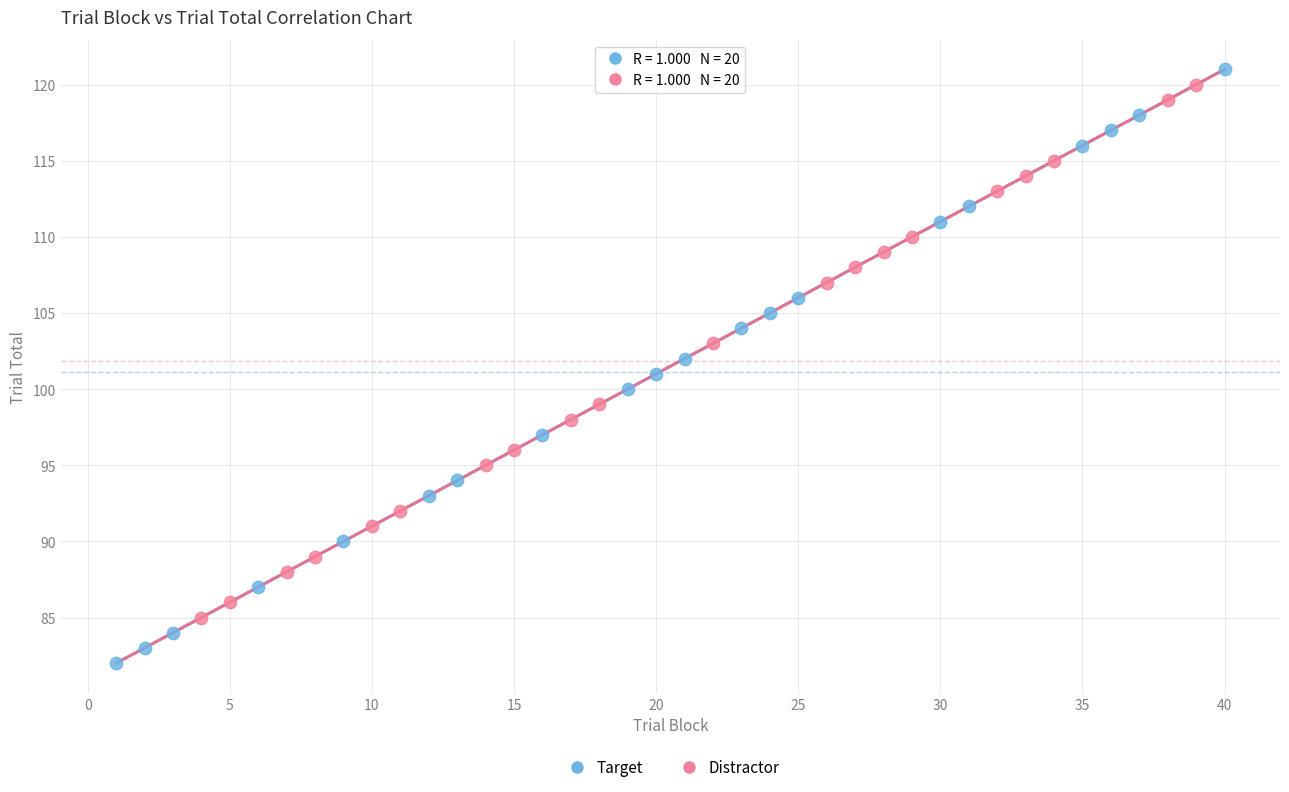

Which series contains the lowest Y value?

Target